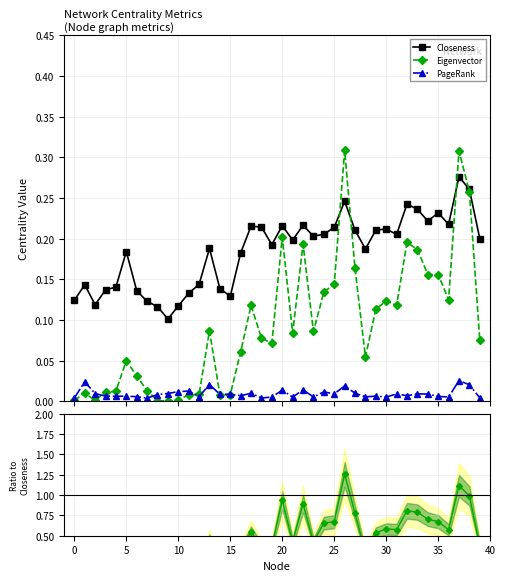

Count the Closeness values in the range 0 to 1.

40